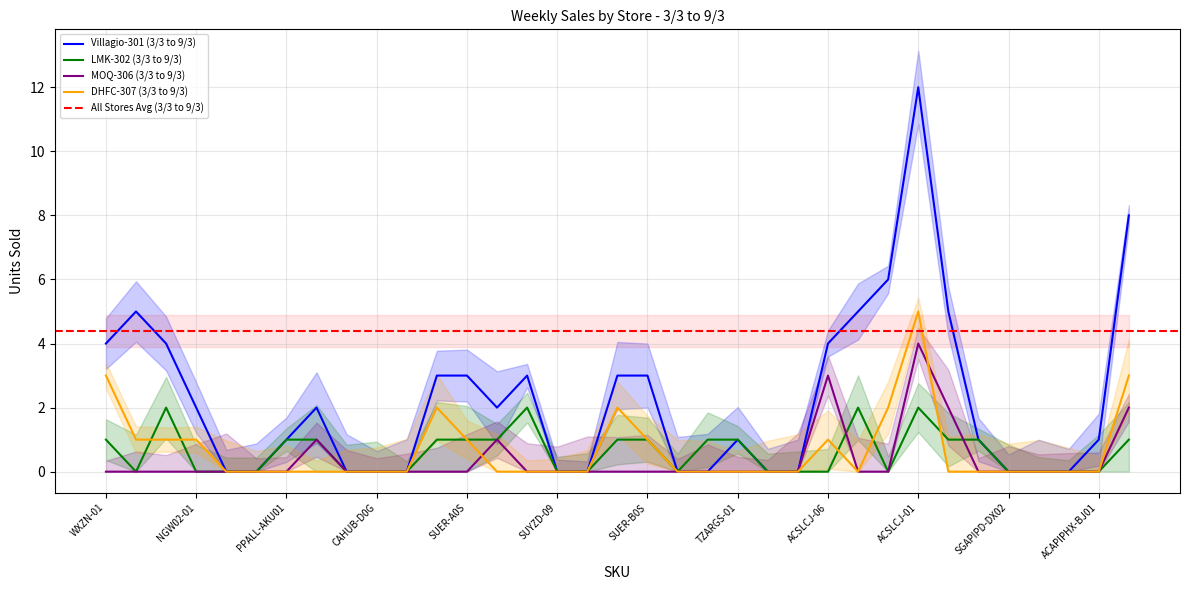

Reading right to left, extract all data points from this chart.

Villagio-301 (3/3 to 9/3): 8	1	0	0	0	1	5	12	6	5	4	0	0	1	0	0	3	3	0	0	3	2	3	3	0	0	0	2	1	0	0	2	4	5	4
LMK-302 (3/3 to 9/3): 1	0	0	0	0	1	1	2	0	2	0	0	0	1	1	0	1	1	0	0	2	1	1	1	0	0	0	1	1	0	0	0	2	0	1
MOQ-306 (3/3 to 9/3): 2	0	0	0	0	0	2	4	0	0	3	0	0	0	0	0	0	0	0	0	0	1	0	0	0	0	0	1	0	0	0	0	0	0	0
DHFC-307 (3/3 to 9/3): 3	0	0	0	0	0	0	5	2	0	1	0	0	0	0	0	1	2	0	0	0	0	1	2	0	0	0	0	0	0	0	1	1	1	3